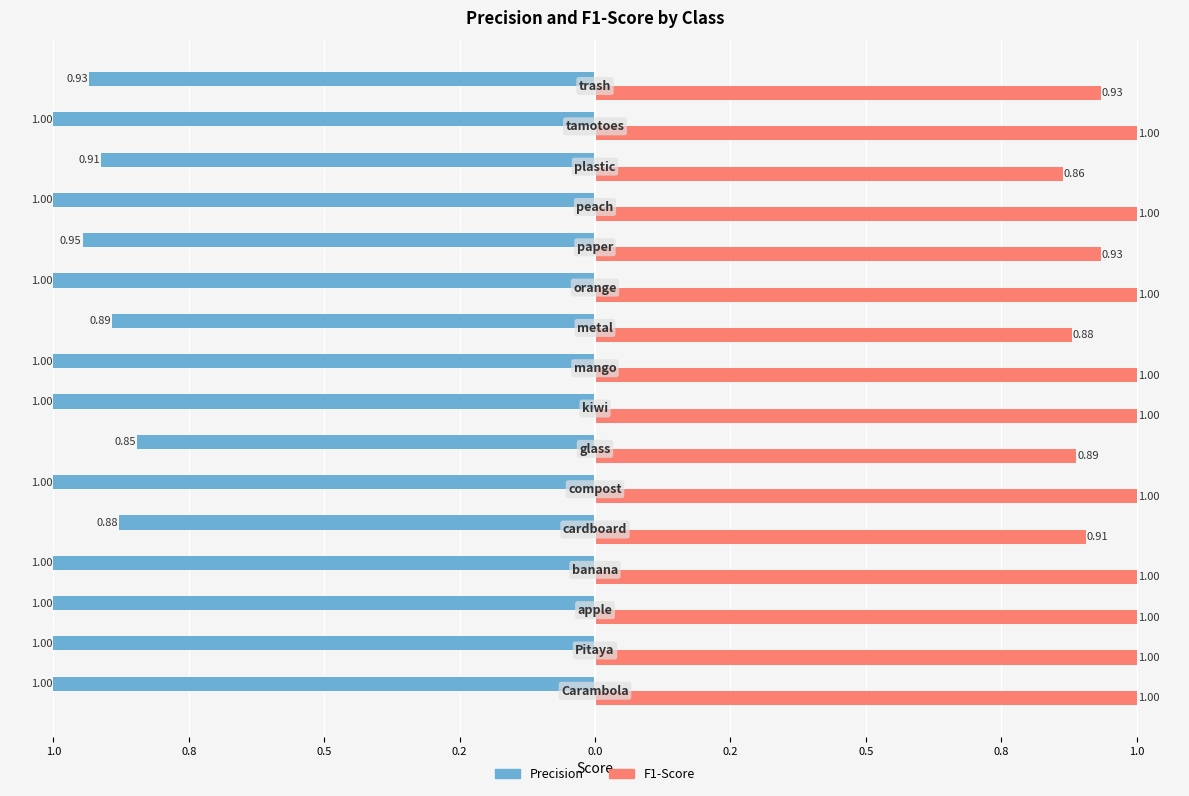

Are the bars horizontal?

Yes